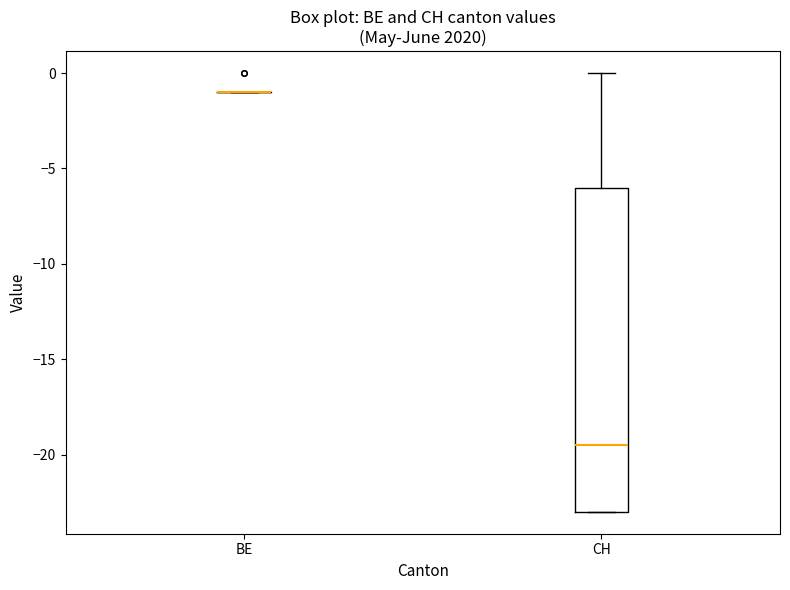

Reading left to right, transcribe this box plot: for each box, give where its median line is, the range the box spans, and where its two whiskers end, as read against the y-axis. The values are not printed on the chart, so give them approximately, as read against the axis.

BE: box collapsed to a line at -1.0, whiskers -1.0 to -1.0
CH: median -19.5, box -23.0 to -6.0, whiskers -23.0 to 0.0